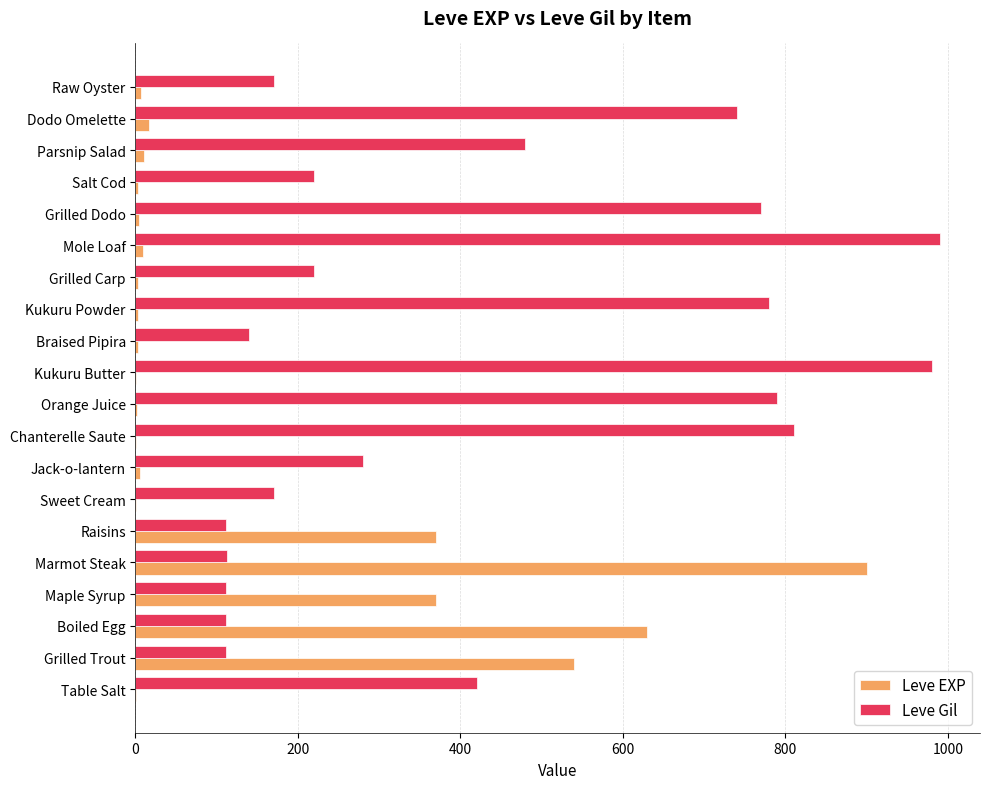

True or false: Leve EXP has a value of 664 at Maple Syrup.

False